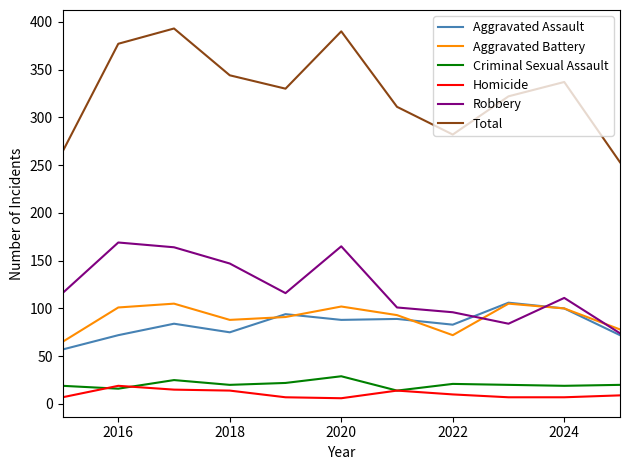

True or false: Total and Criminal Sexual Assault intersect in this chart.

False